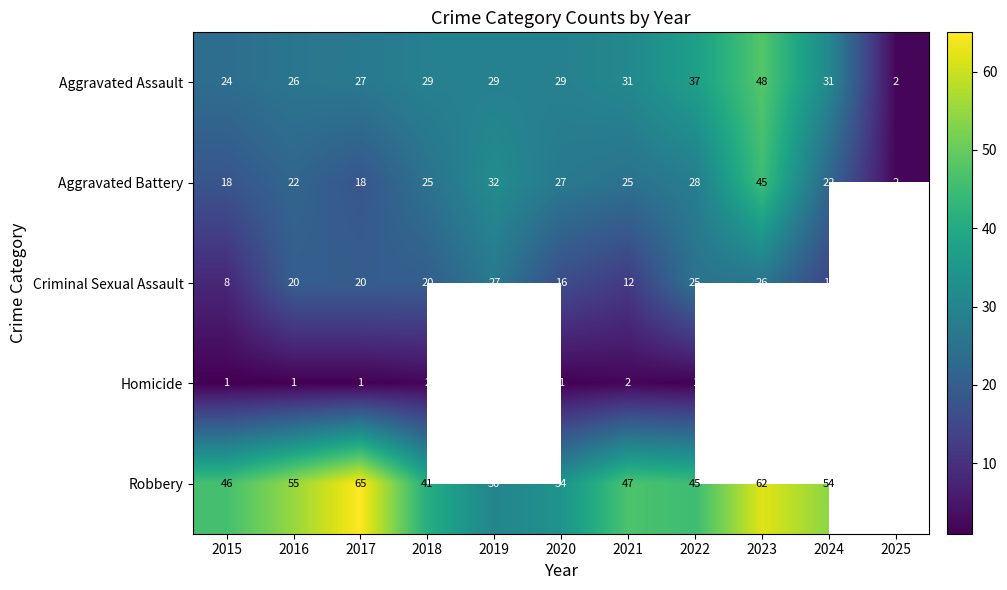

Is the value of Criminal Sexual Assault at 2016 greater than the value of Aggravated Assault at 2022?

No